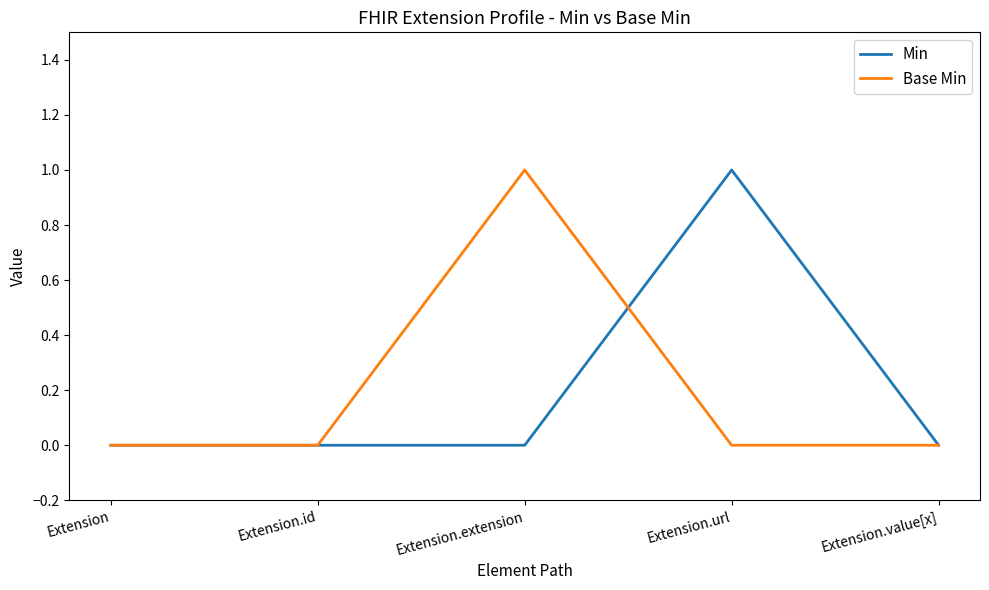

What position from the right is Extension.value[x]?

1